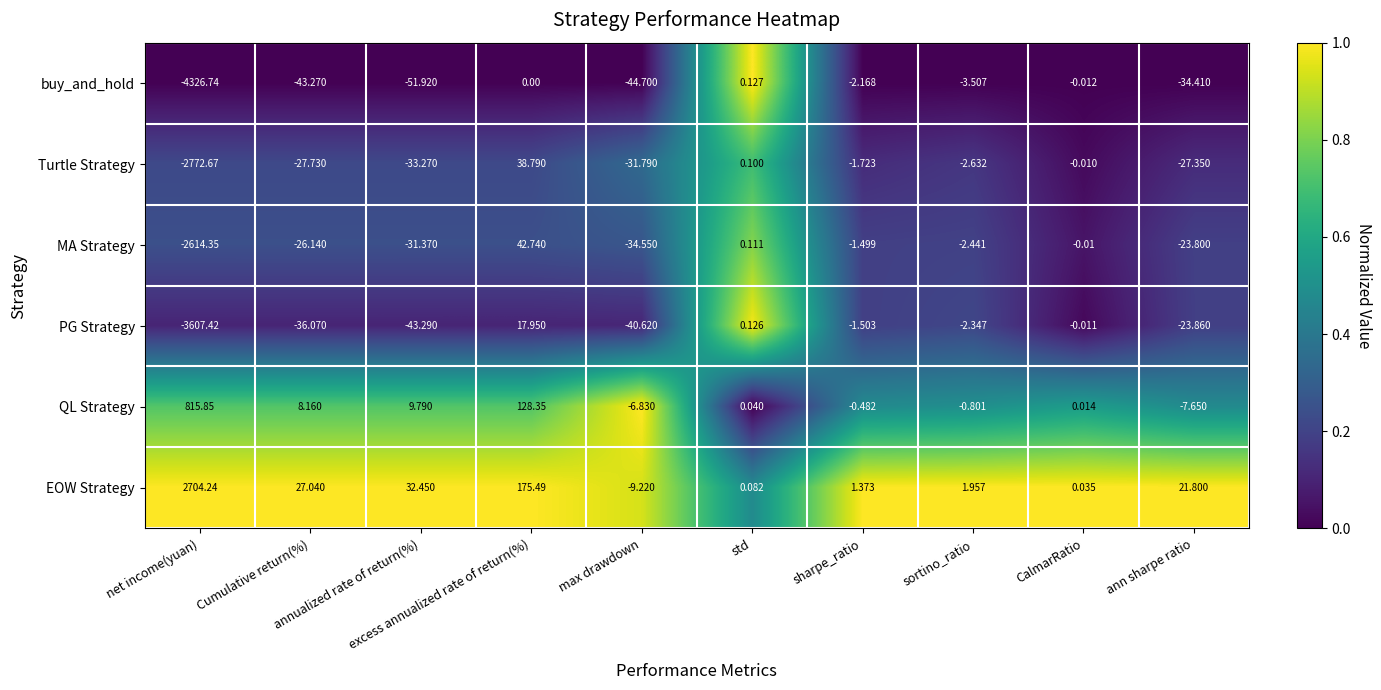

Which series has the largest range (max minus min)?

buy_and_hold